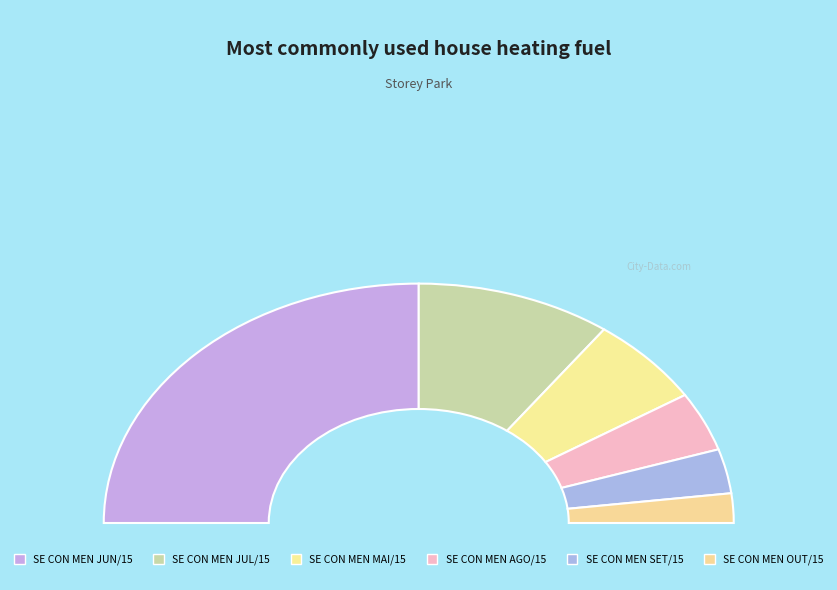

To the nearest percent, what is the difference between the largest and smallest slice percentages?

46%